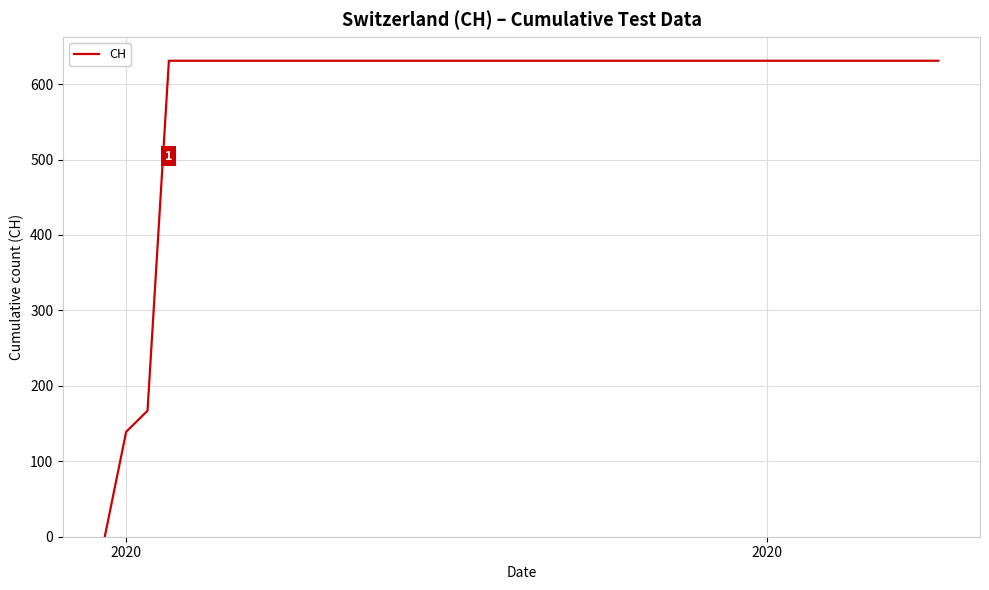

What is the maximum value shown in the chart?

631